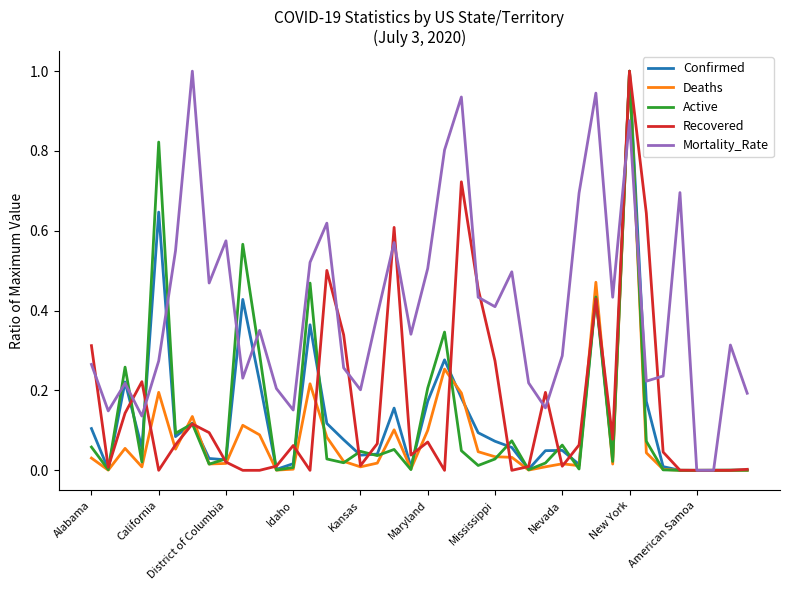

What is the maximum value shown in the chart?

1.0